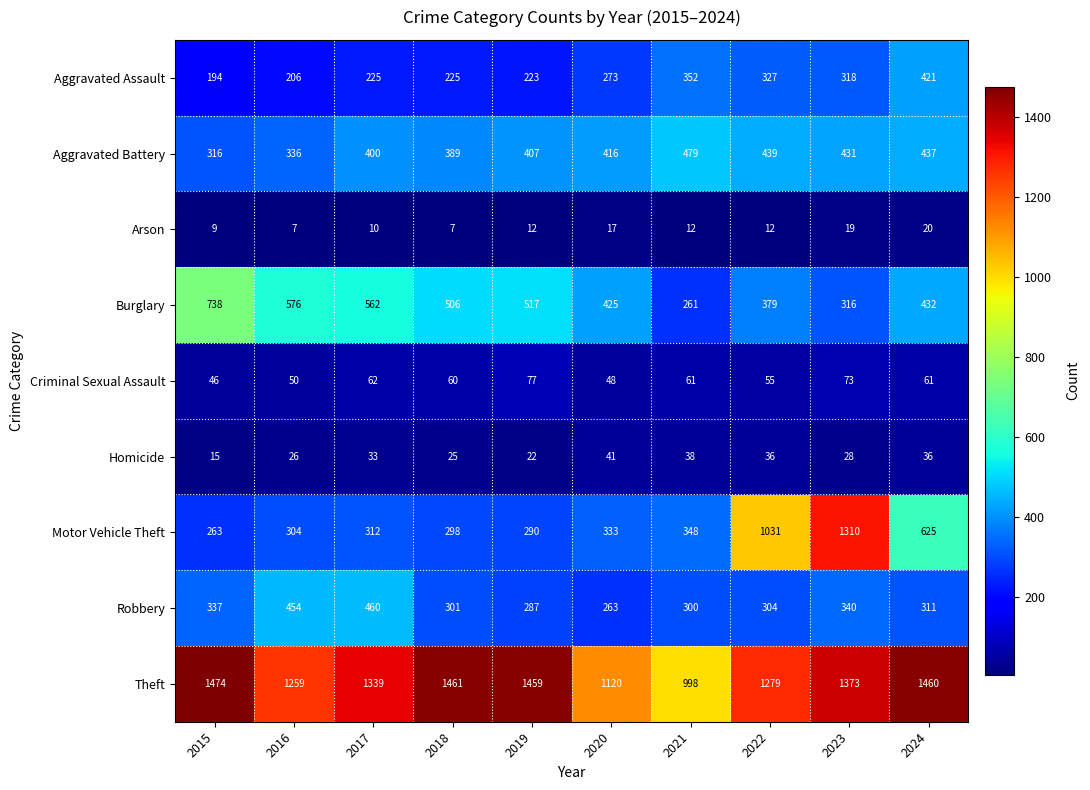

Which series changed the most between 2015 and 2018?

Burglary